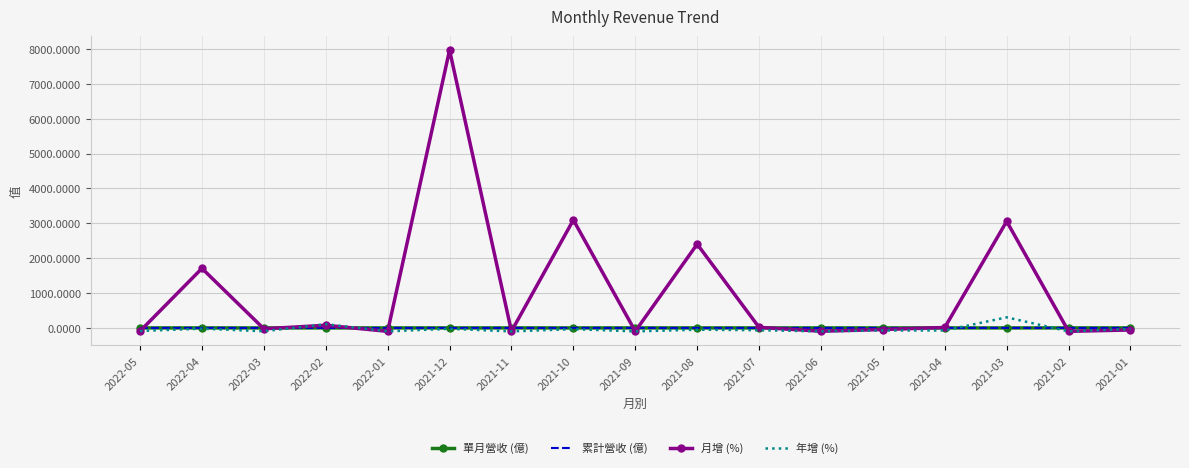

Which series changed the most between 2021-12 and 2021-02?

月增 (%)